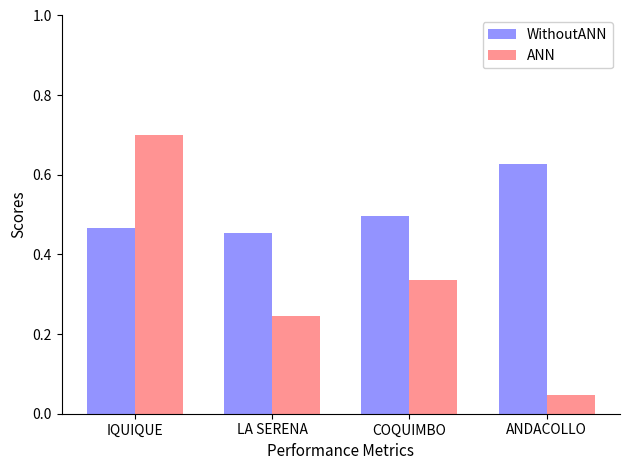

What are all the series names shown in the legend?

WithoutANN, ANN